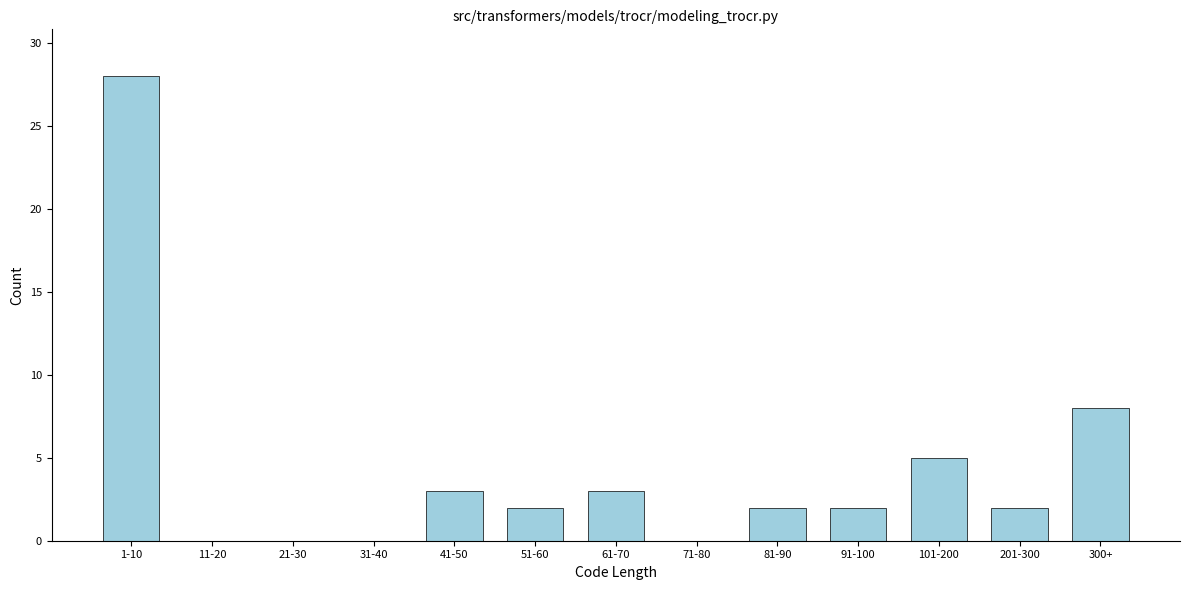

Reading left to right, extract all data points from this chart.

1-10=28	11-20=0	21-30=0	31-40=0	41-50=3	51-60=2	61-70=3	71-80=0	81-90=2	91-100=2	101-200=5	201-300=2	300+=8